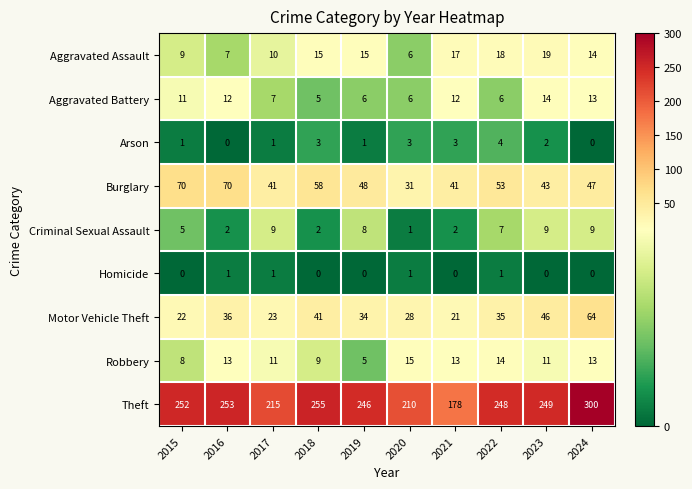

How many positive values does the Homicide series have?

4